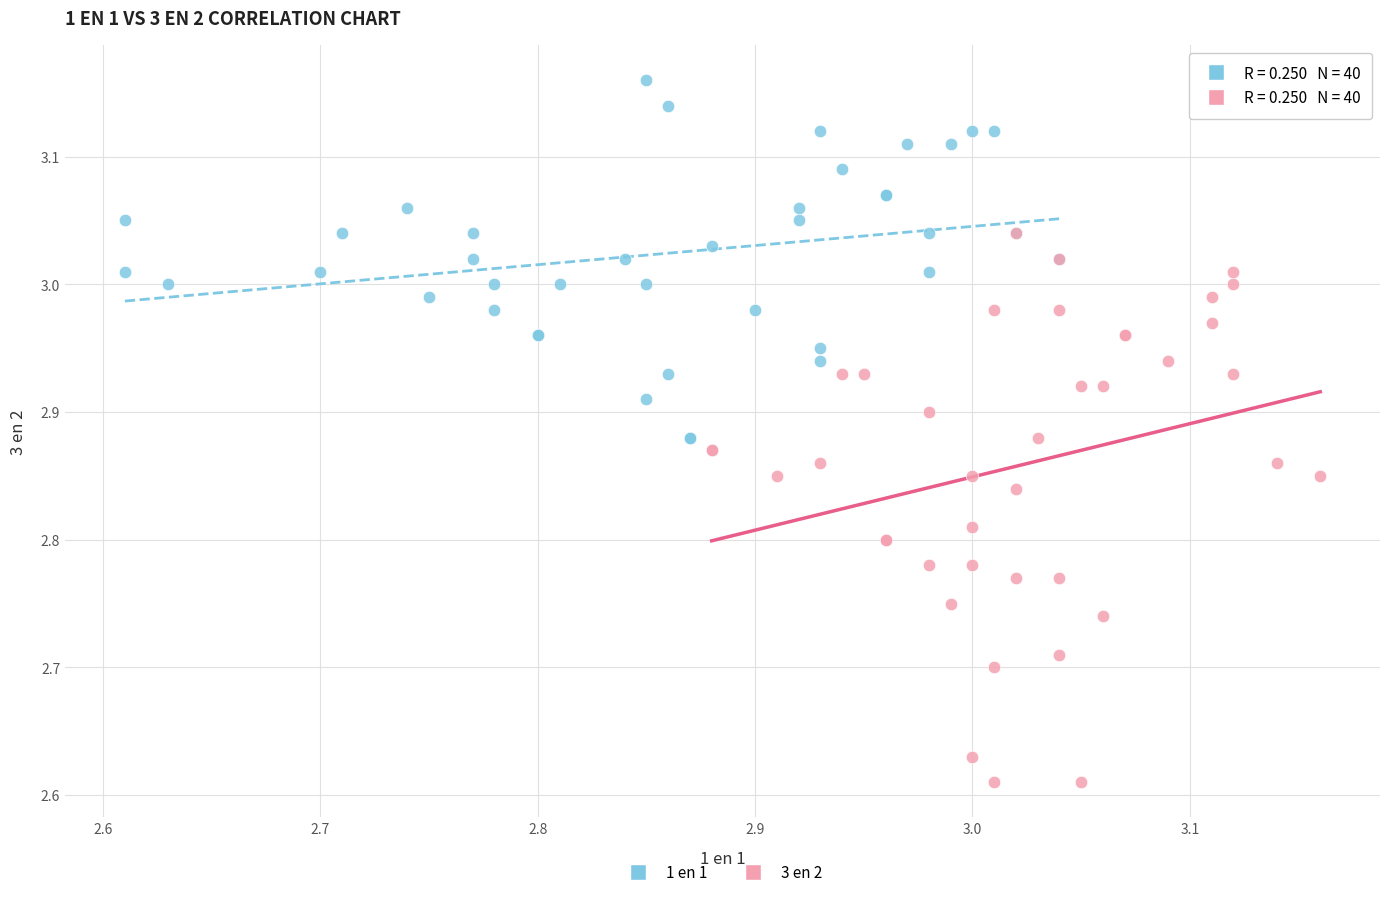

Which series contains the highest Y value?

1 en 1